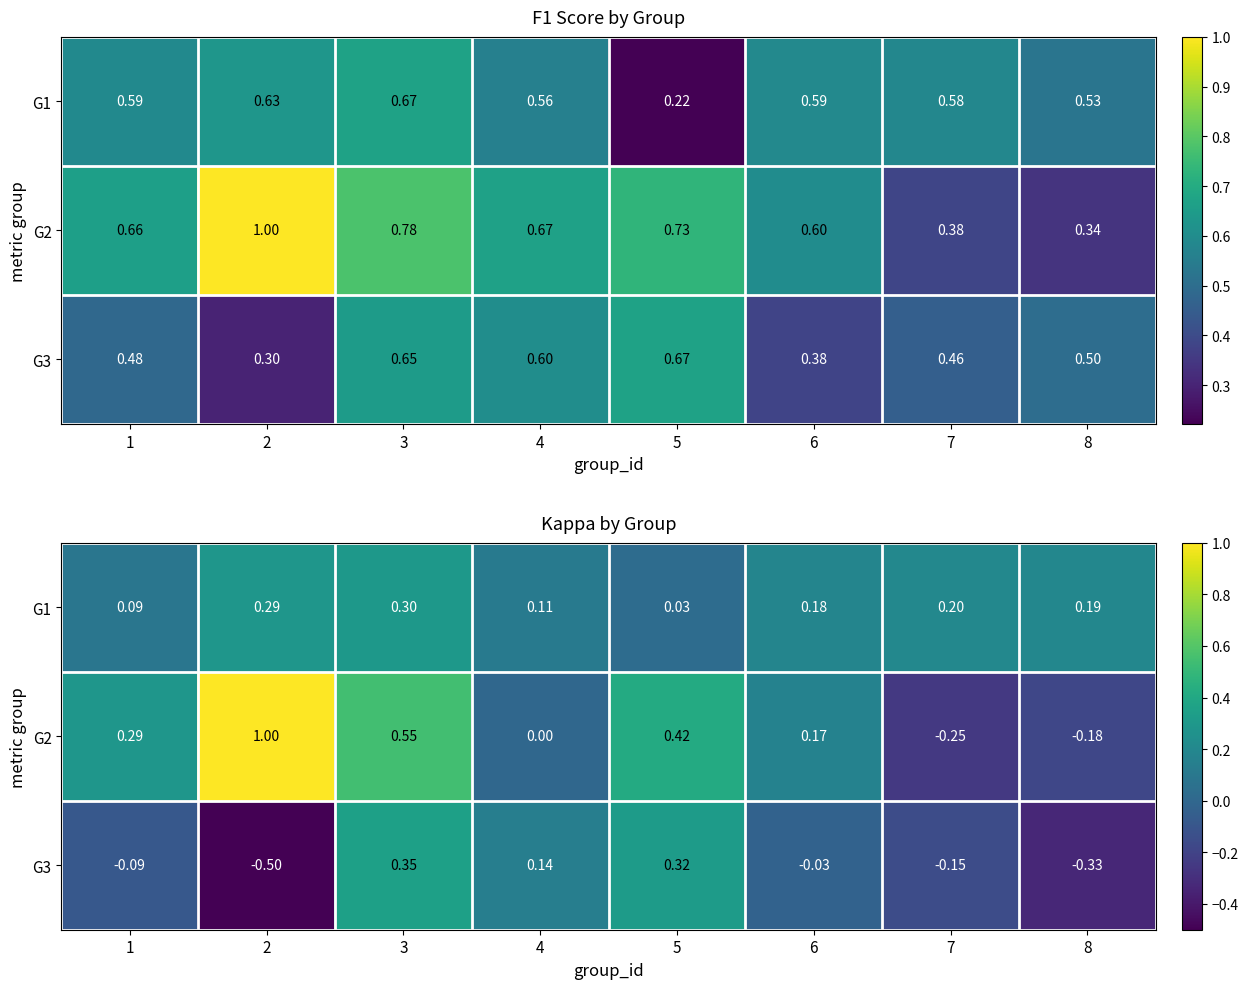

Rank the series by their average value, from highest to lowest.

G2, G1, G3